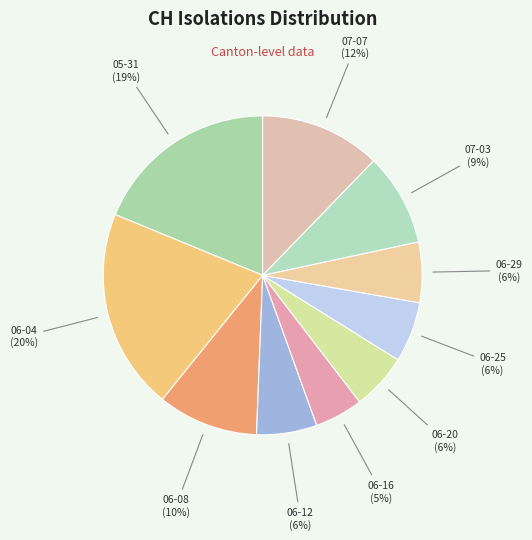

True or false: 05-31 accounts for 19% of the total.

True